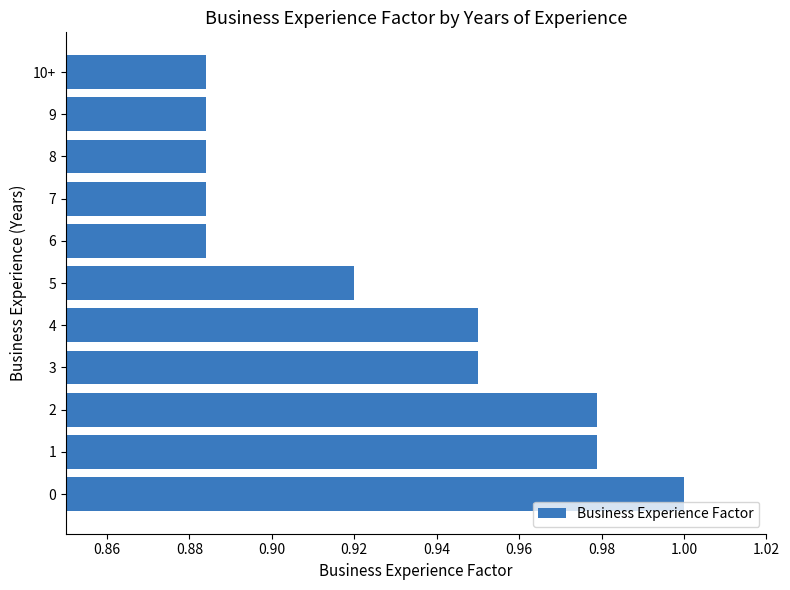

The chart shows a value of 0.2 at 0. True or false?

False